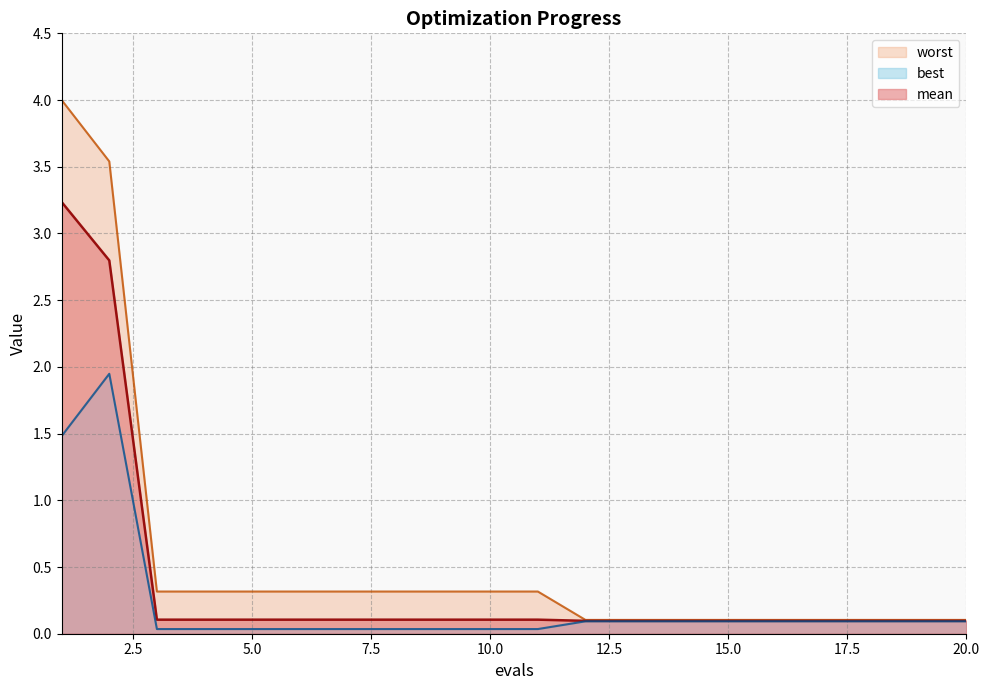

True or false: best and mean cross at least once.

False